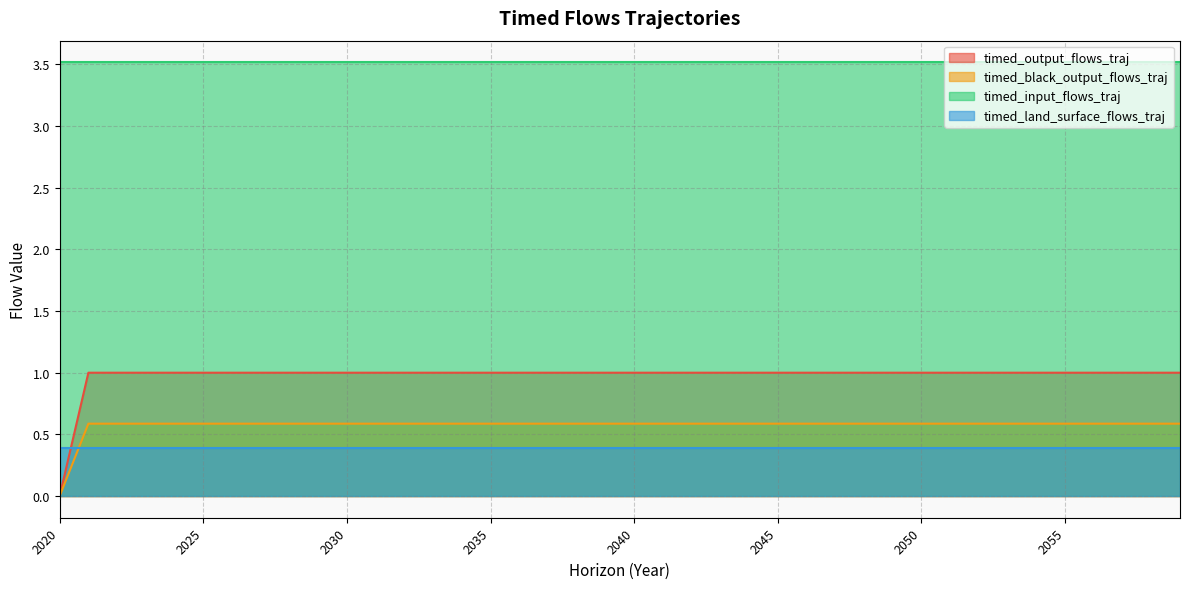

True or false: timed_output_flows_traj and timed_black_output_flows_traj intersect in this chart.

False